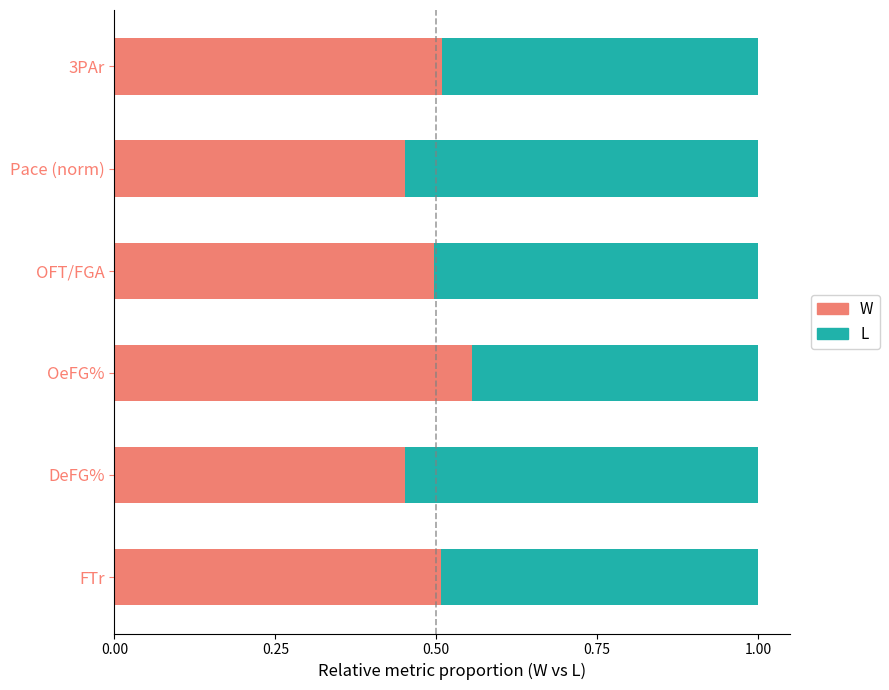

Which series has the largest total across all categories?

L